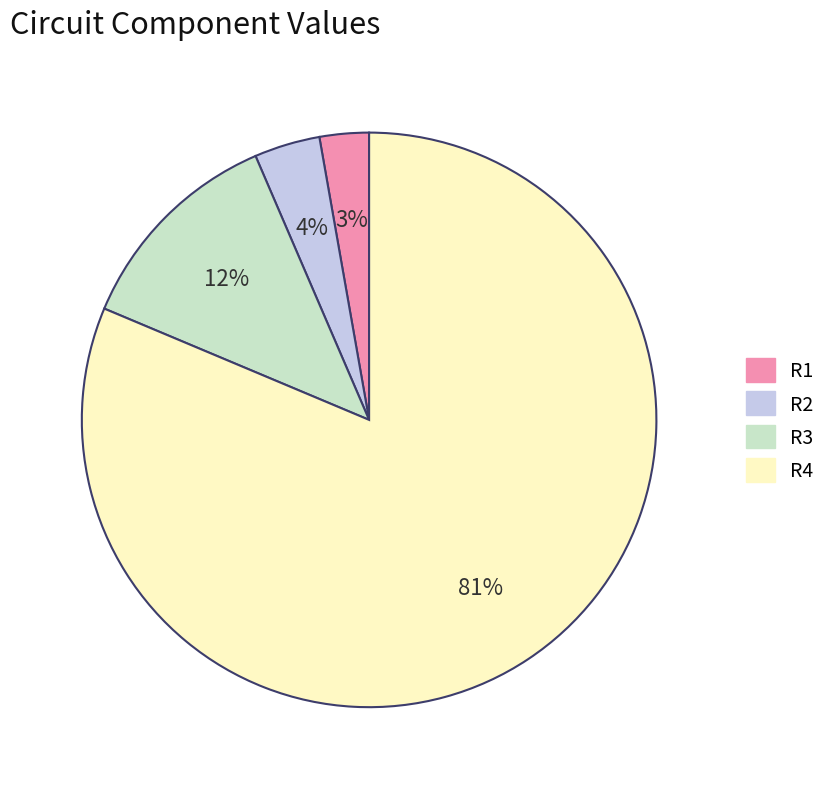

To the nearest percent, what is the average slice percentage?

25%